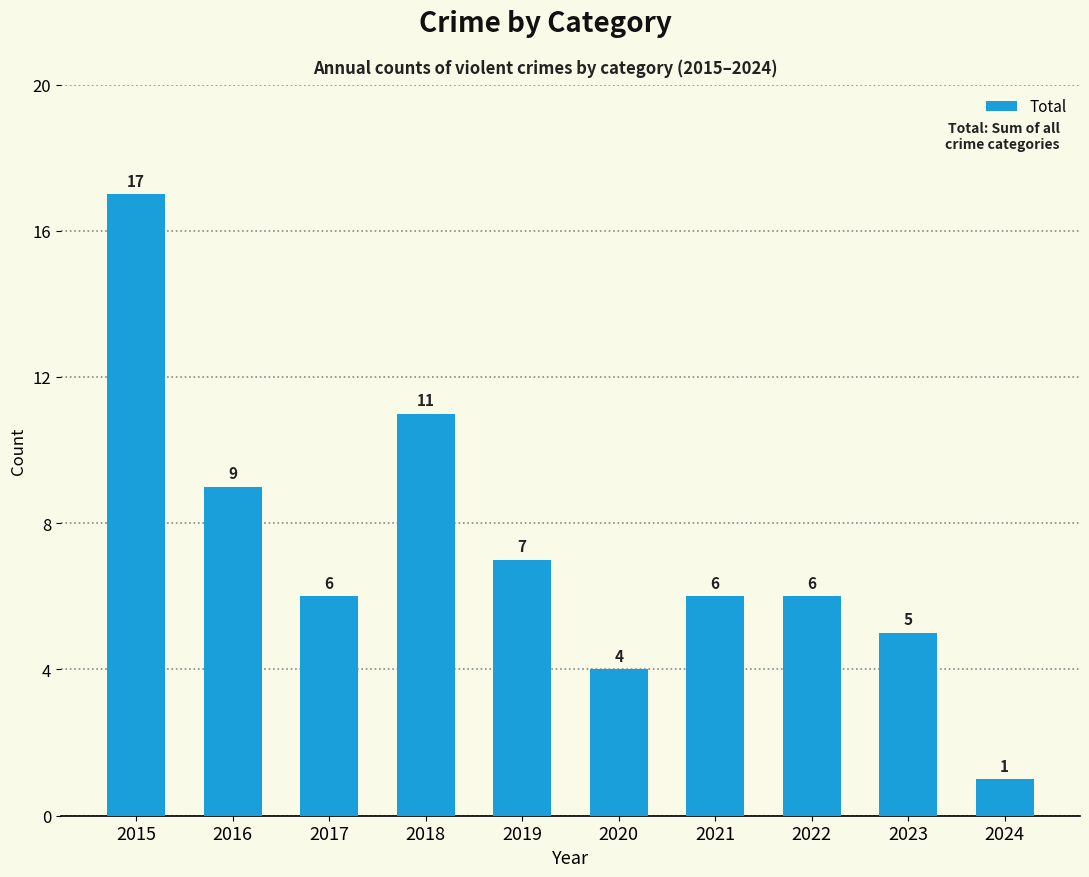

What is the value of the 8th bar from the left?

6